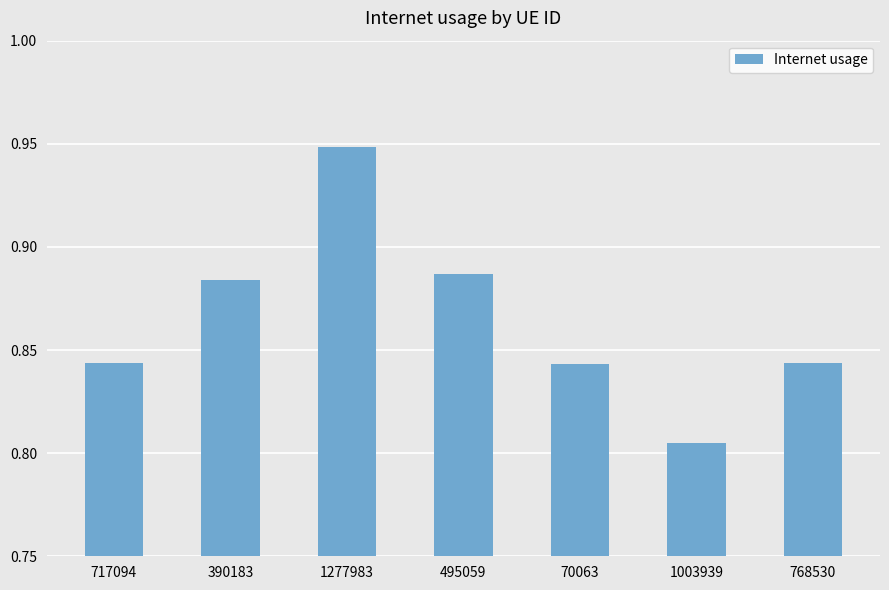

Which category has the highest value across all series?

1277983